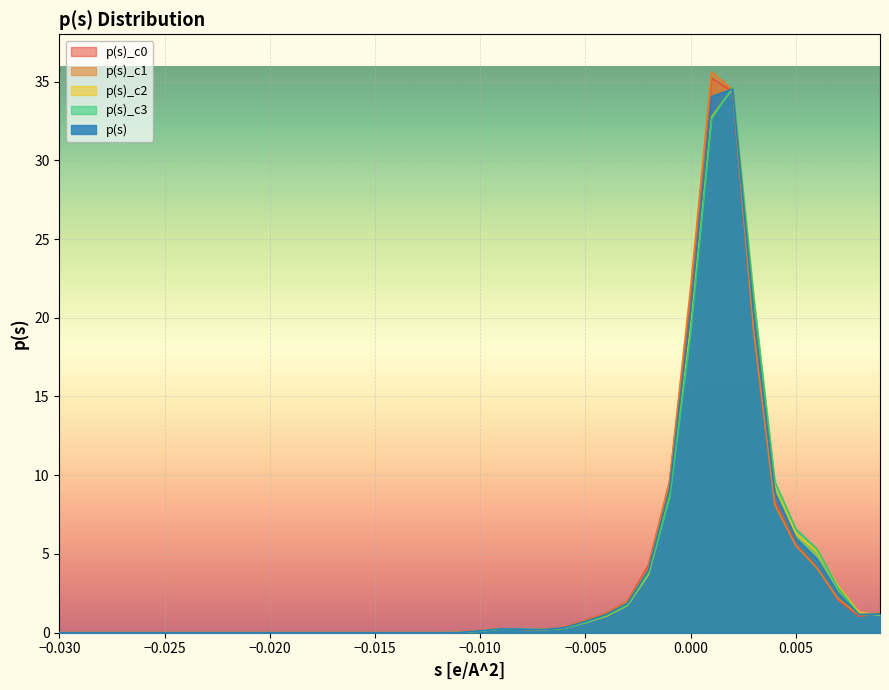

What is the sum of all p(s)_c1 values?

152.3